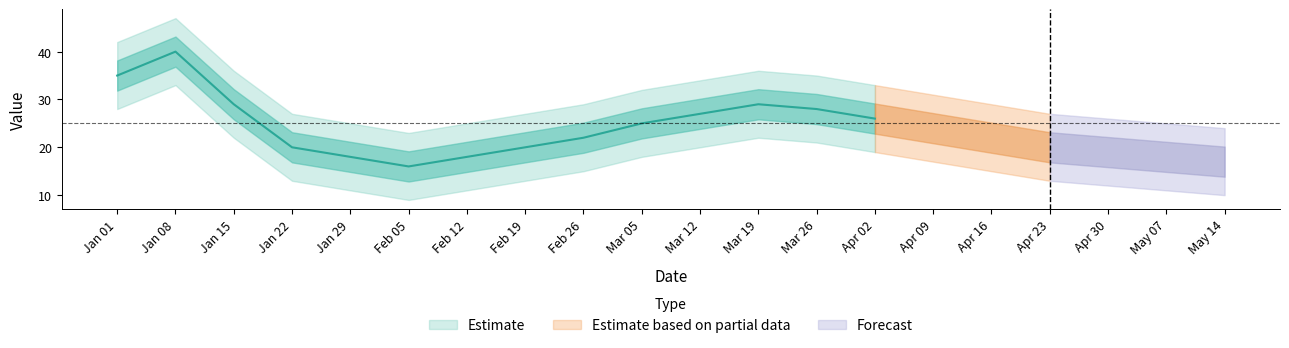

Where does the value_lower series first go above 15?

2023-01-01